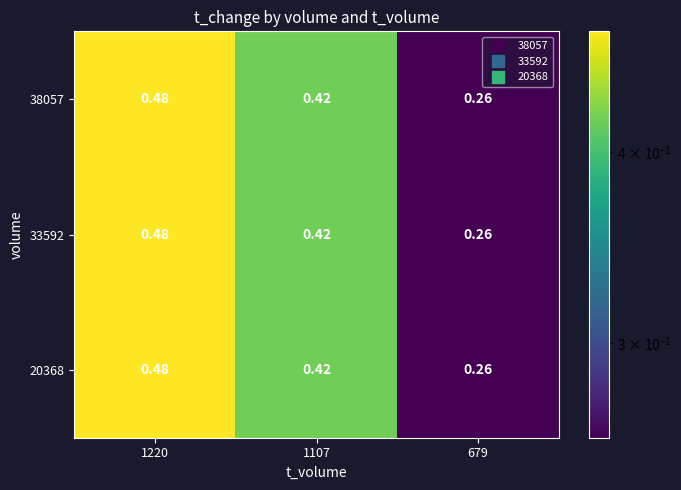

Is the value of 20368 at 1107 greater than the value of 38057 at 1220?

No